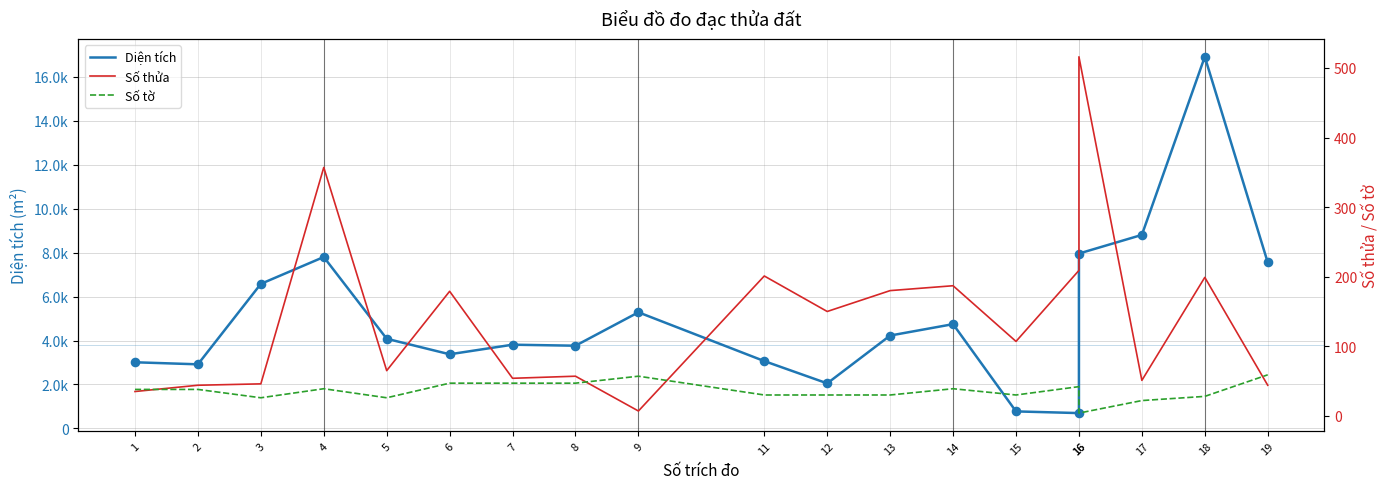

Which series has the widest spread of Y values?

Diện tích